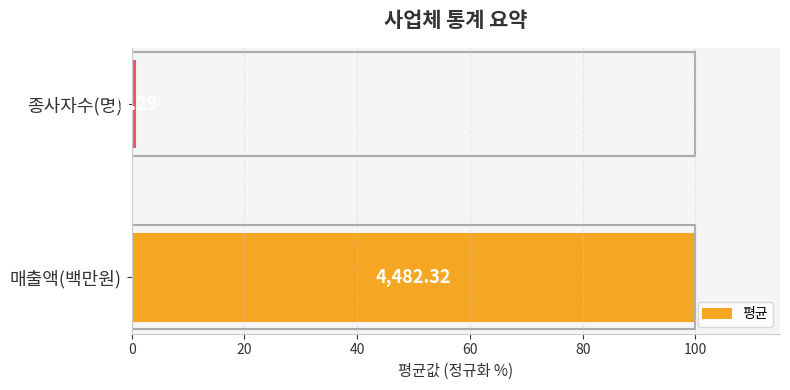

What is the smallest value displayed?

0.6